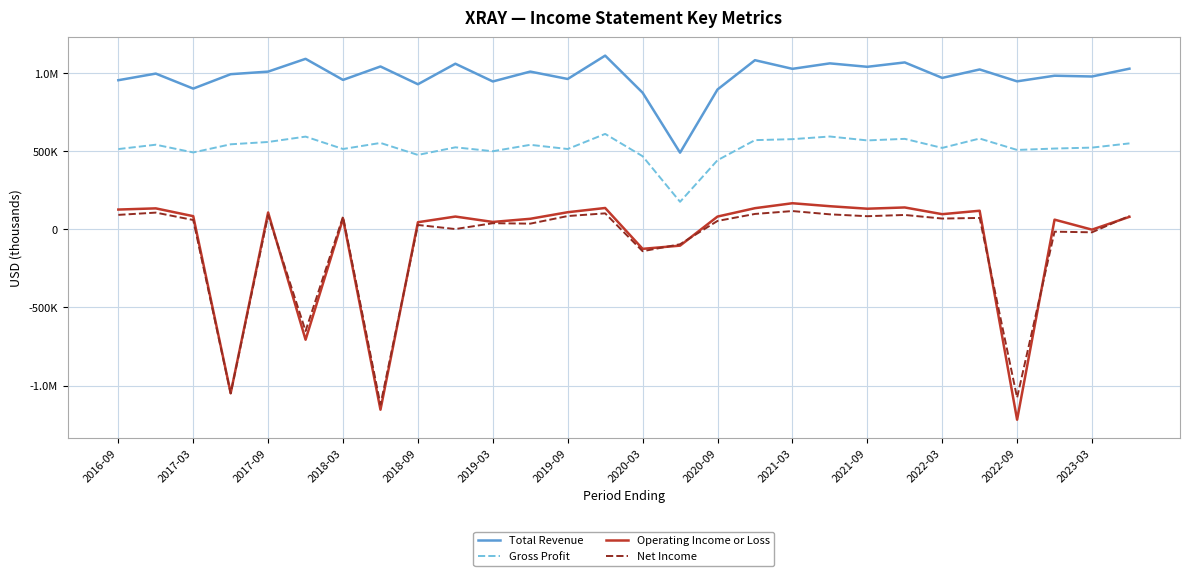

What is the value of the Total Revenue point at the 15th from the left?

874300